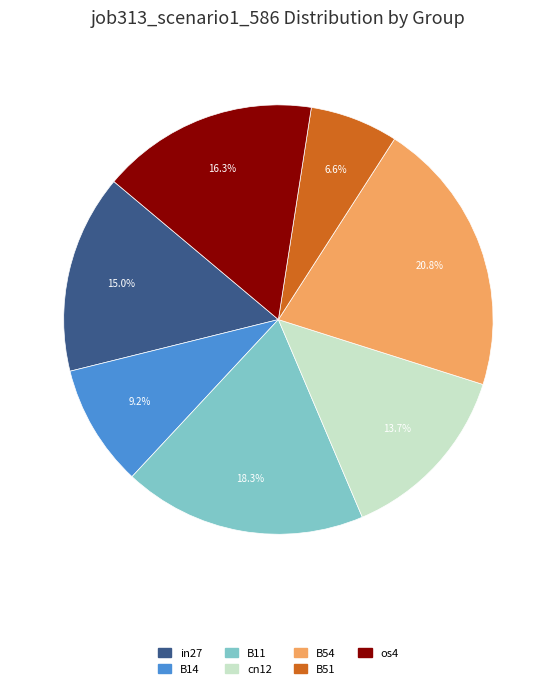

Rank the categories by value from highest to lowest.

B54, B11, os4, in27, cn12, B14, B51